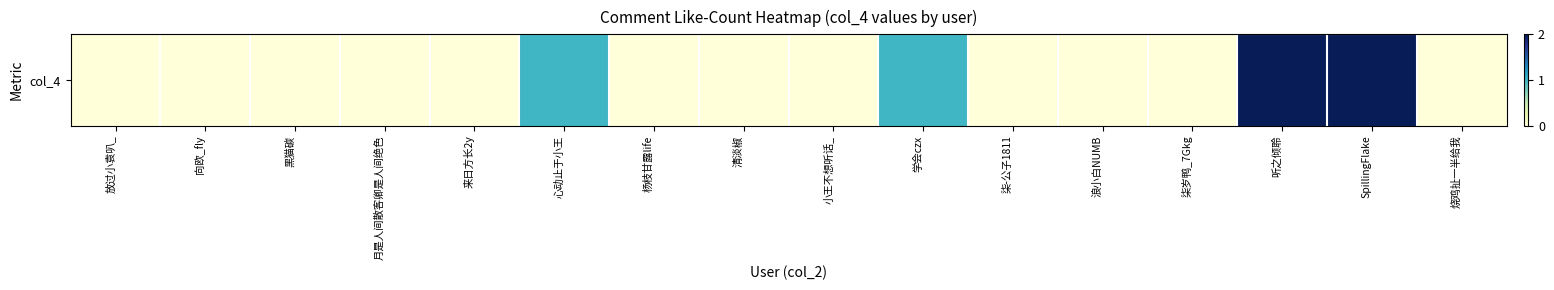

The chart shows a value of 0 at 清淡椒. True or false?

True